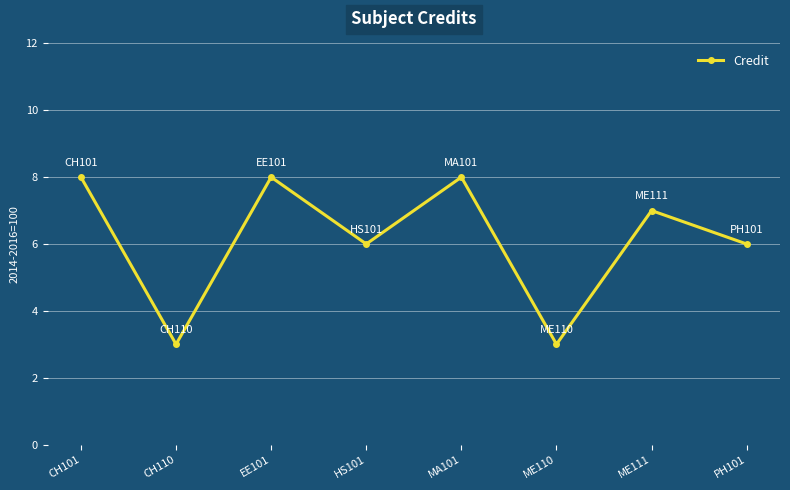

What is the minimum value shown in the chart?

3